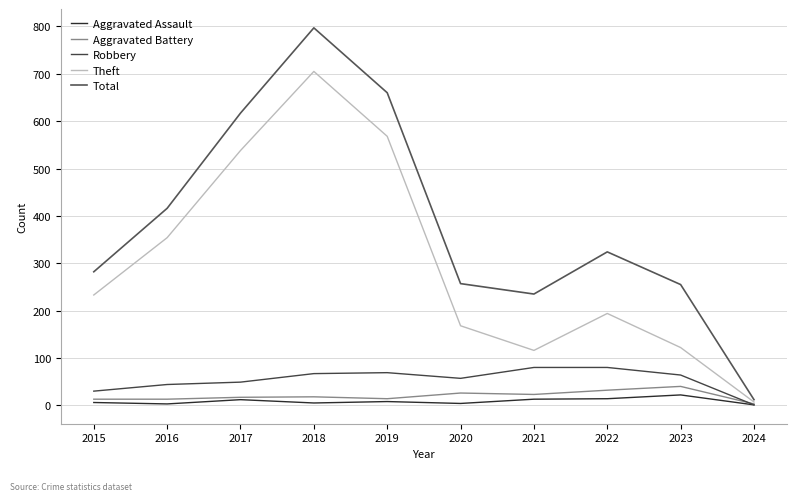

What is the greatest value displayed?

797